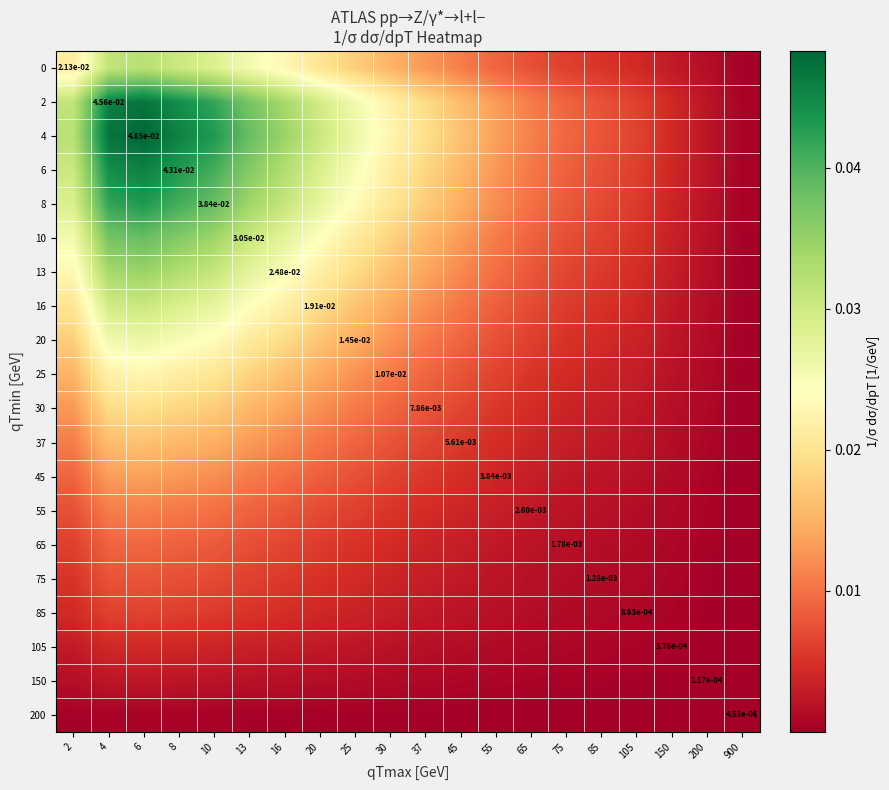

How many series are shown in this chart?

20